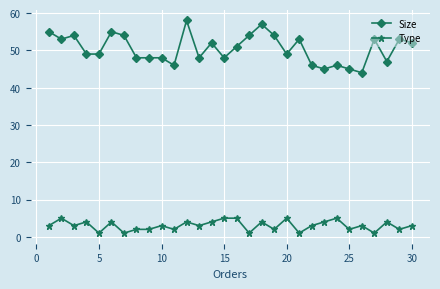

What is the highest value of the Size series?

58